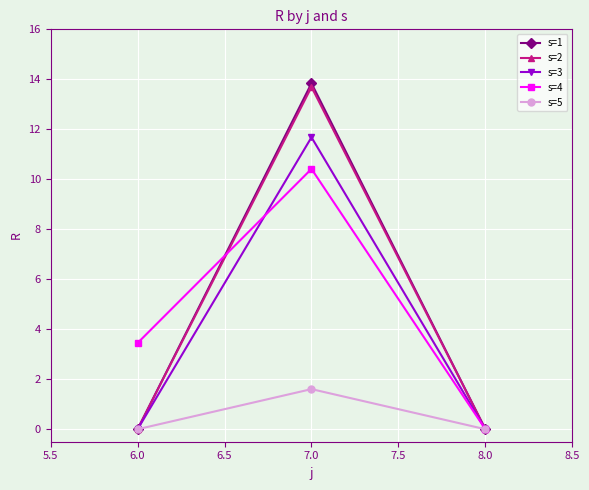

What is the difference between the maximum and minimum values in the s=5 series?

1.6